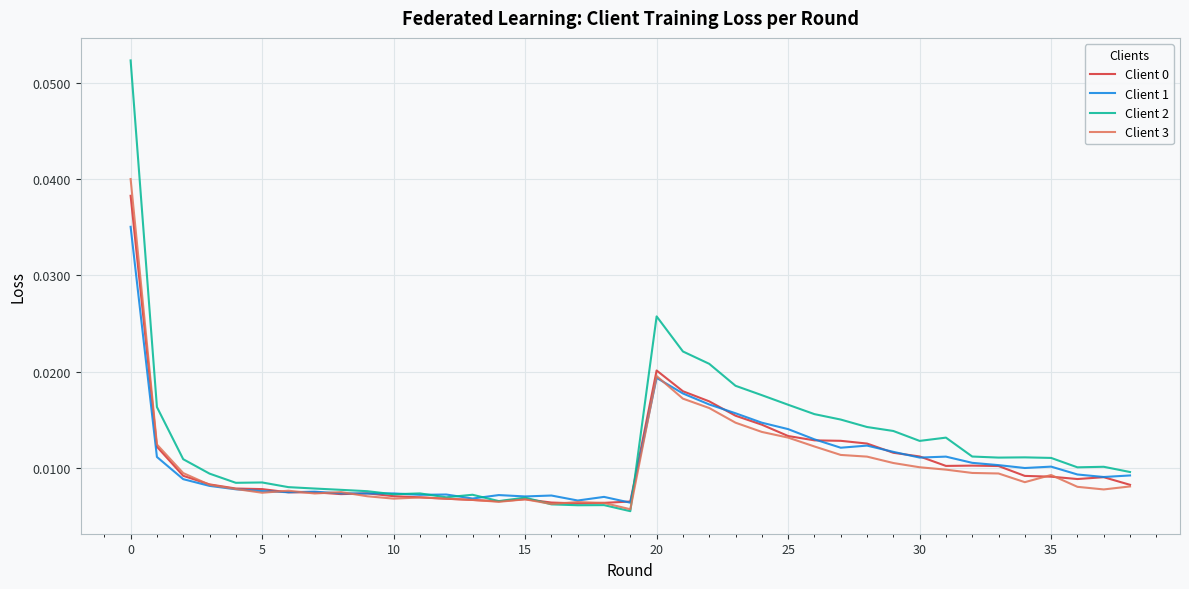

True or false: Client 0 has more than 1 interior local peaks.

True